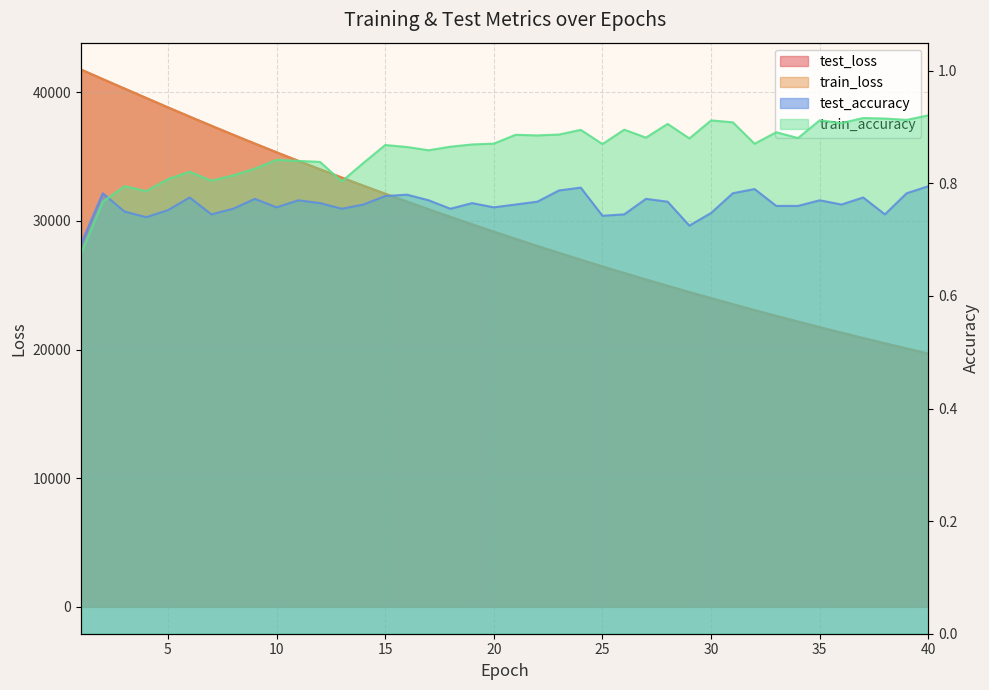

At which category is the sum across all series the highest?

1